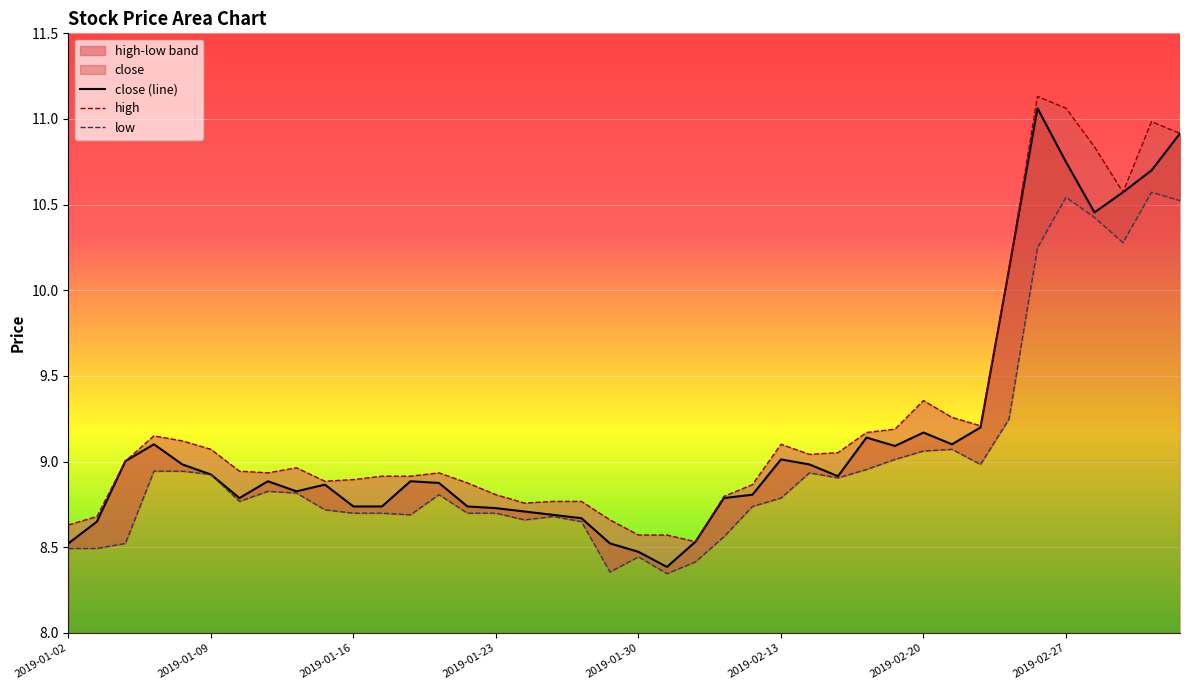

Is it true that close (line) equals 9.0 at 2019-02-13?

True